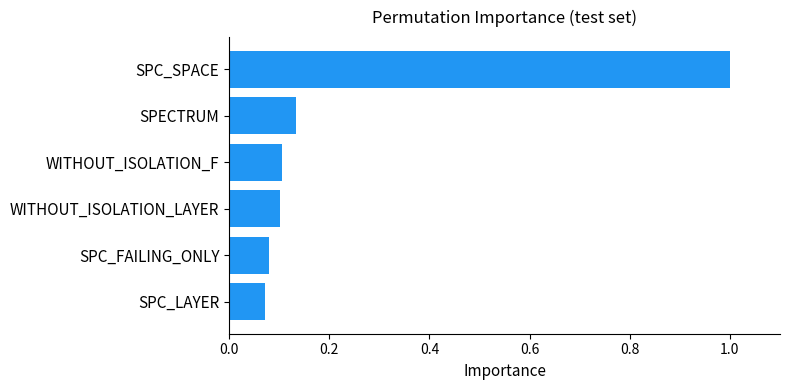

Is it true that the value at SPECTRUM is 0.1?

True